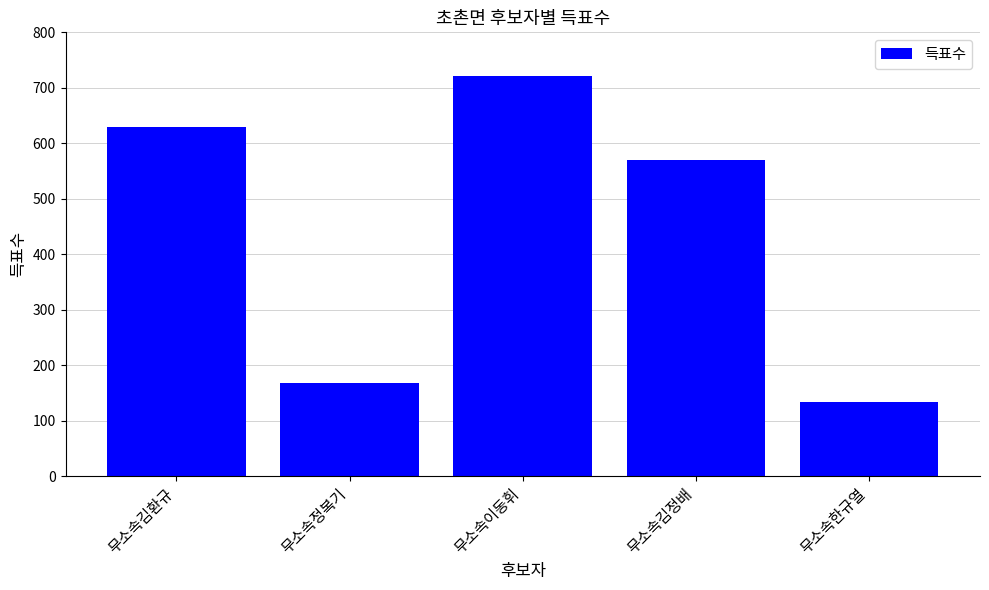

Reading right to left, list all the values displayed in this chart.

무소속한규열=133	무소속김정배=570	무소속이동휘=722	무소속정복기=168	무소속김환규=630